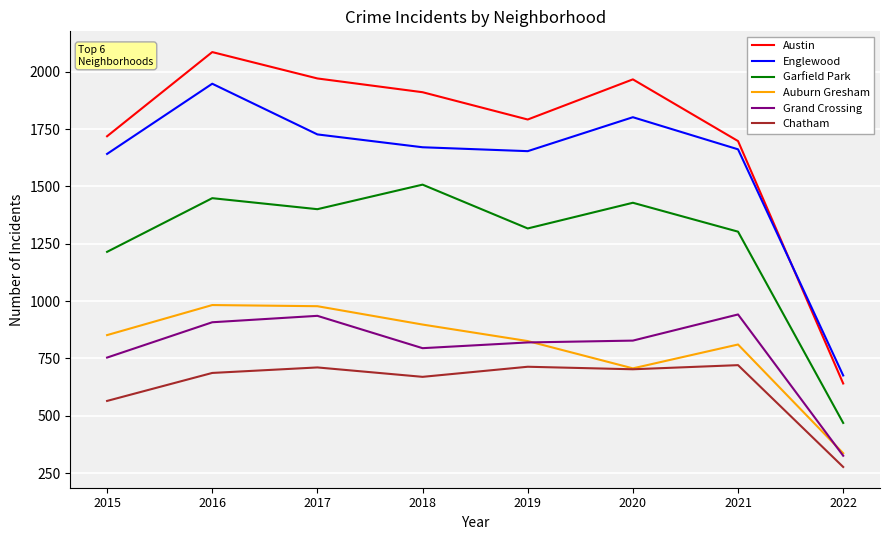

Is this an area chart (filled region under the line)?

No